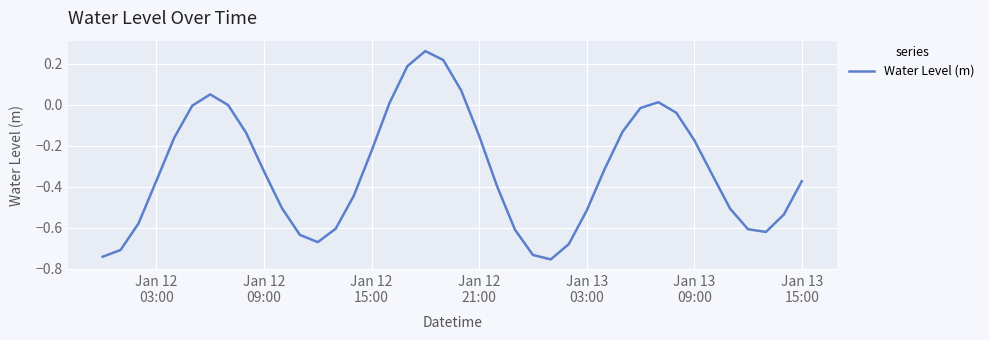

What is the difference between the maximum and minimum values?

1.0